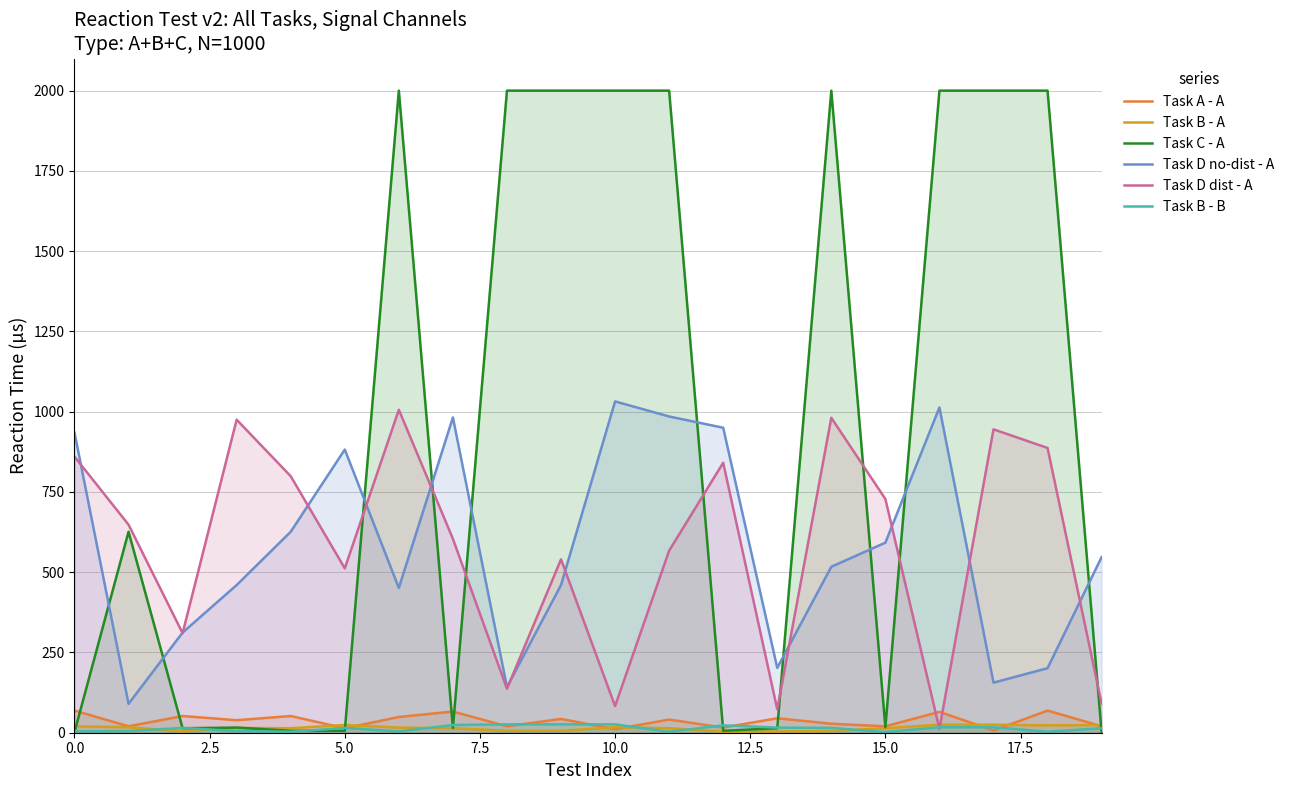

The value of Task D no-dist - A at 19 is 940. True or false?

False